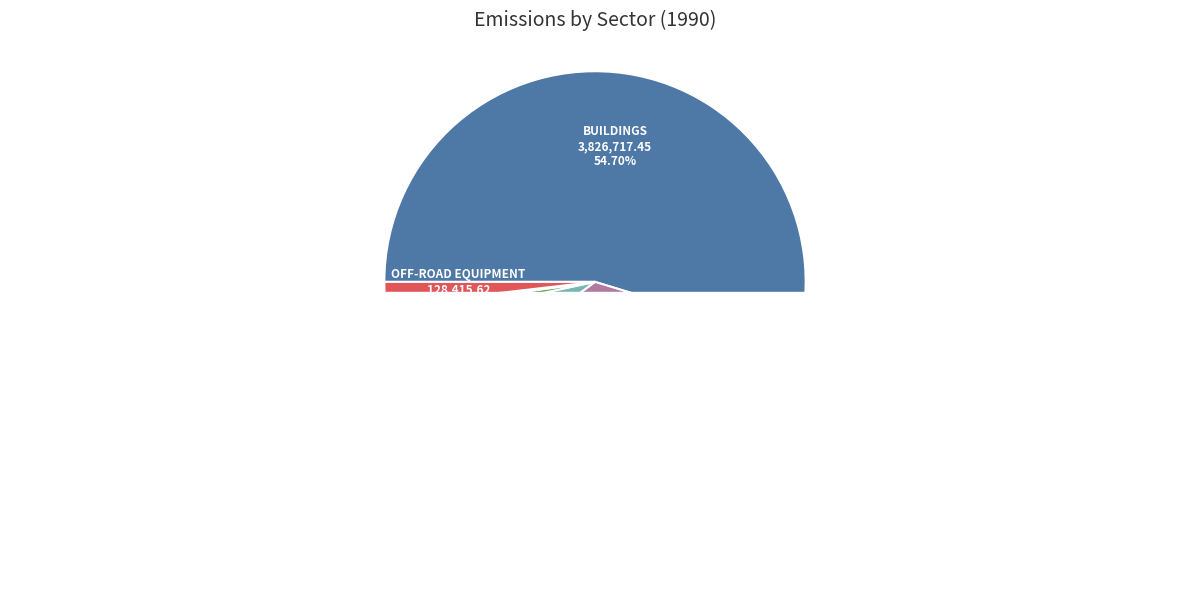

What is the change in value from Transportation to Municipal?

-2442297.7